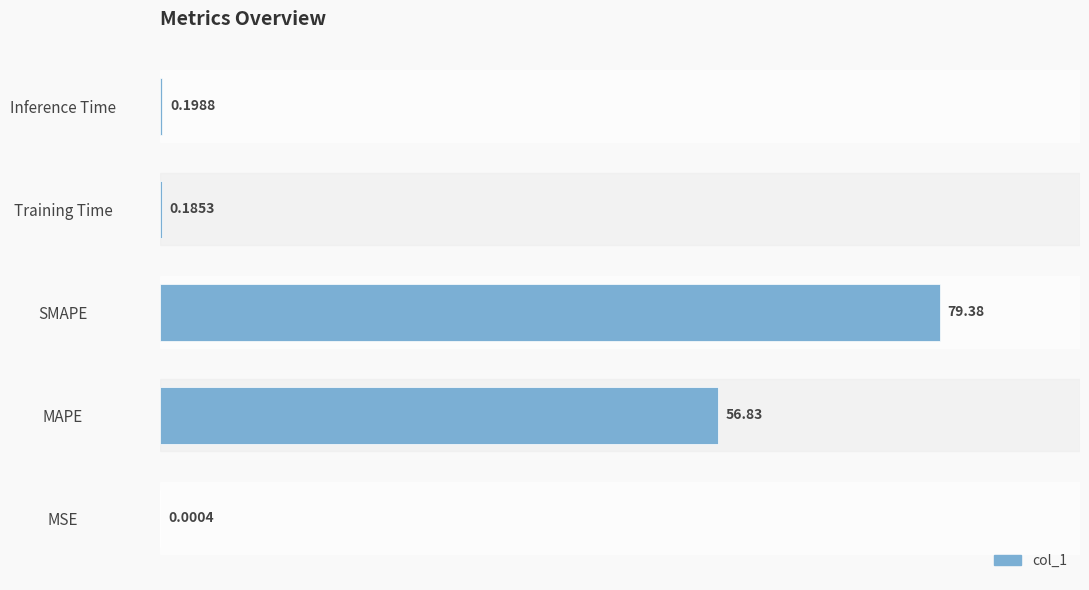

At which category does the chart reach its peak across all series?

SMAPE